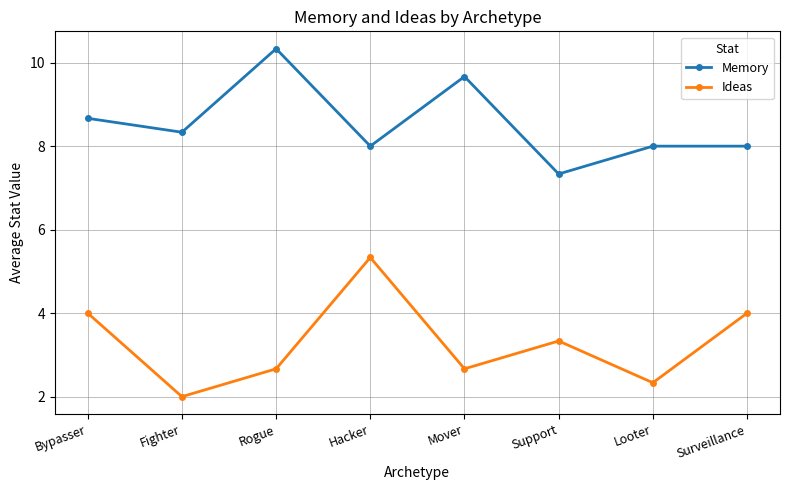

What position from the right is Support?

3